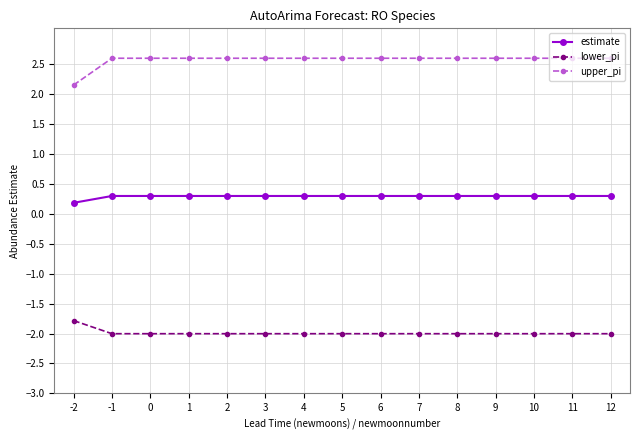

True or false: upper_pi and estimate cross at least once.

False